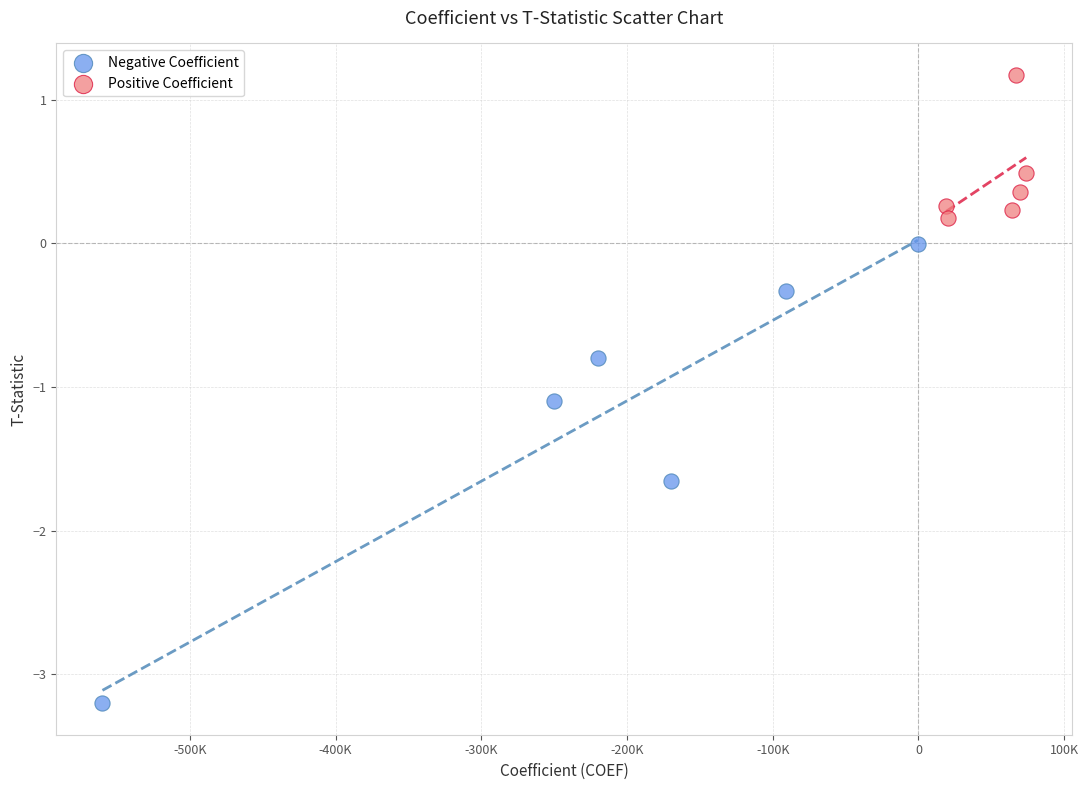

Which series has the largest Y range (max minus min)?

Negative Coefficient